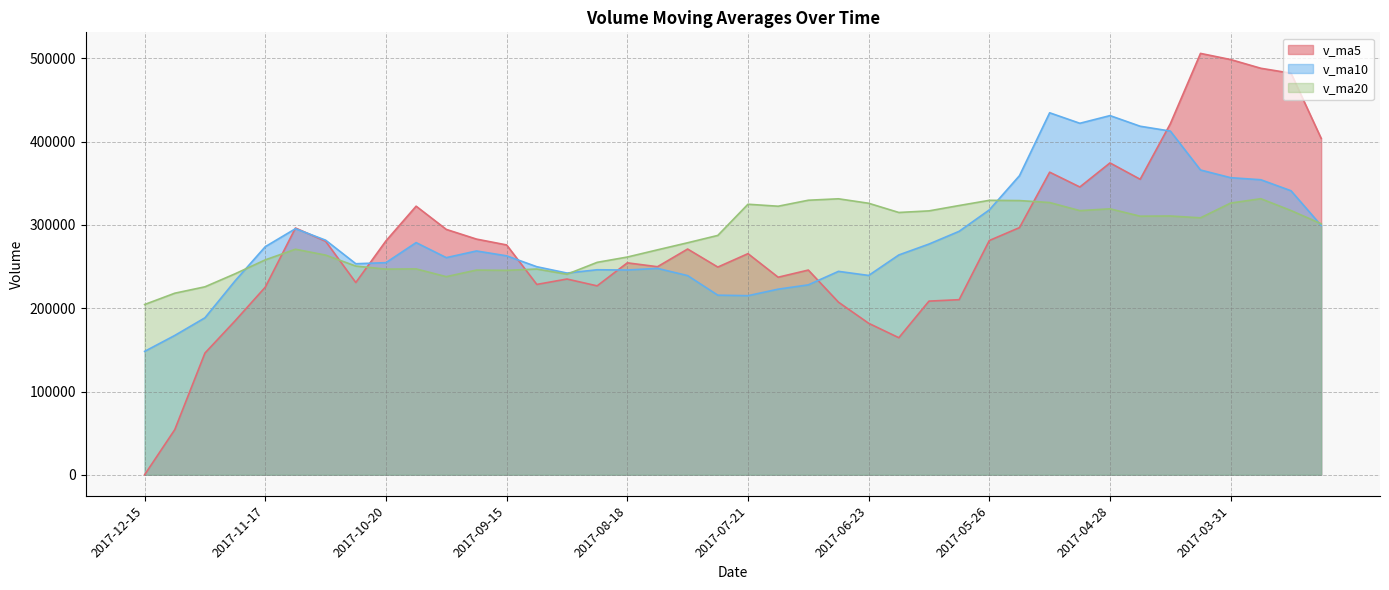

What is the difference between the v_ma20 values at 2017-04-07 and 2017-09-15?

63074.0